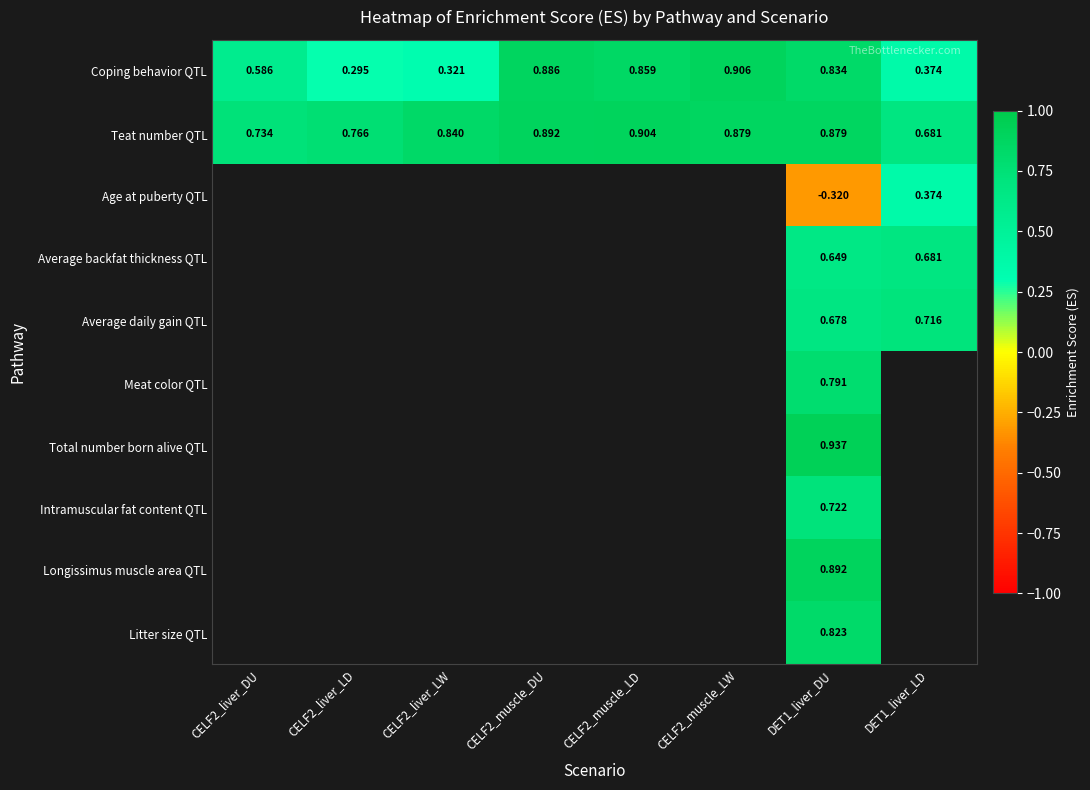

What is the maximum value shown in the chart?

0.9